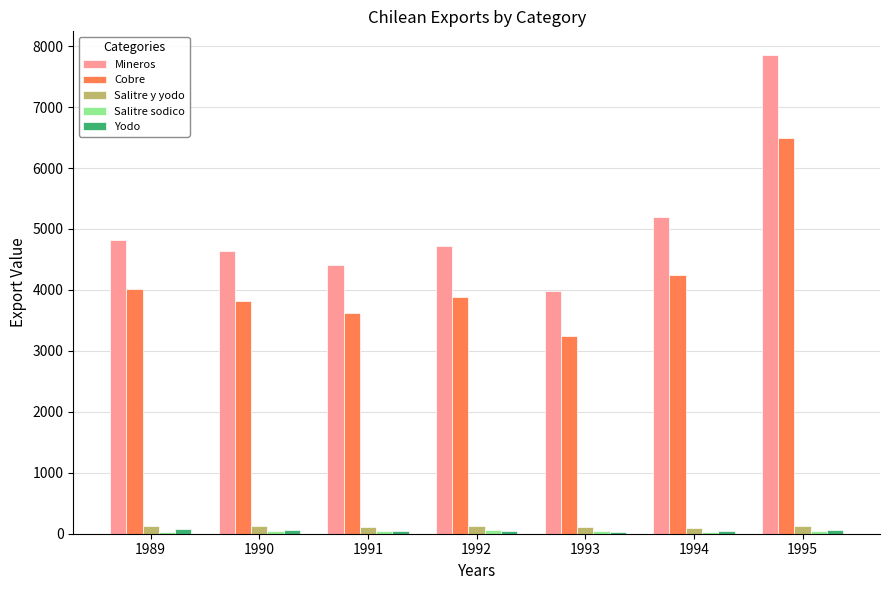

How many bars are there in each group?

5